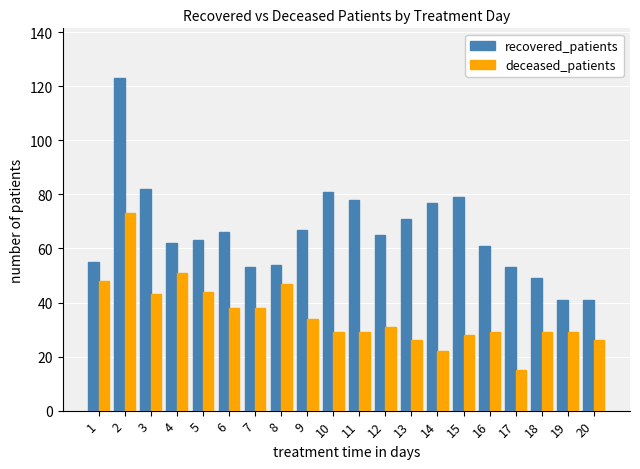

How many distinct data groups are displayed?

2